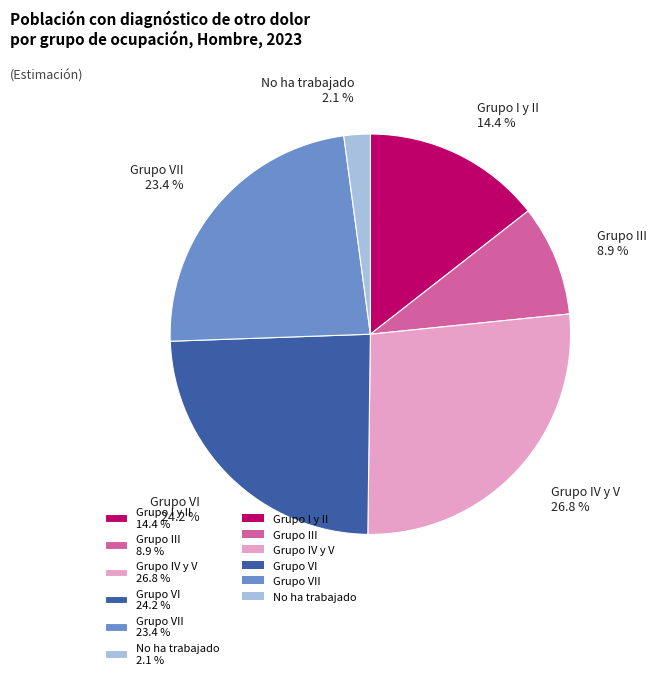

Is the sum of Grupo VII 23.4 % and No ha trabajado 2.1 % greater than half?

No